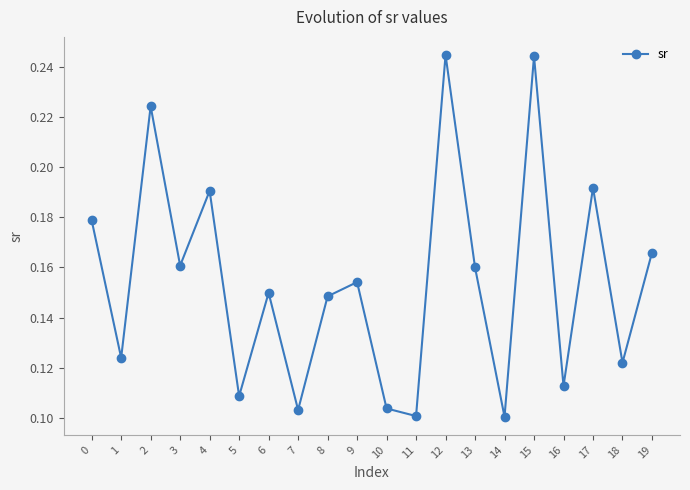

True or false: the data has more than 2 interior local peaks.

True